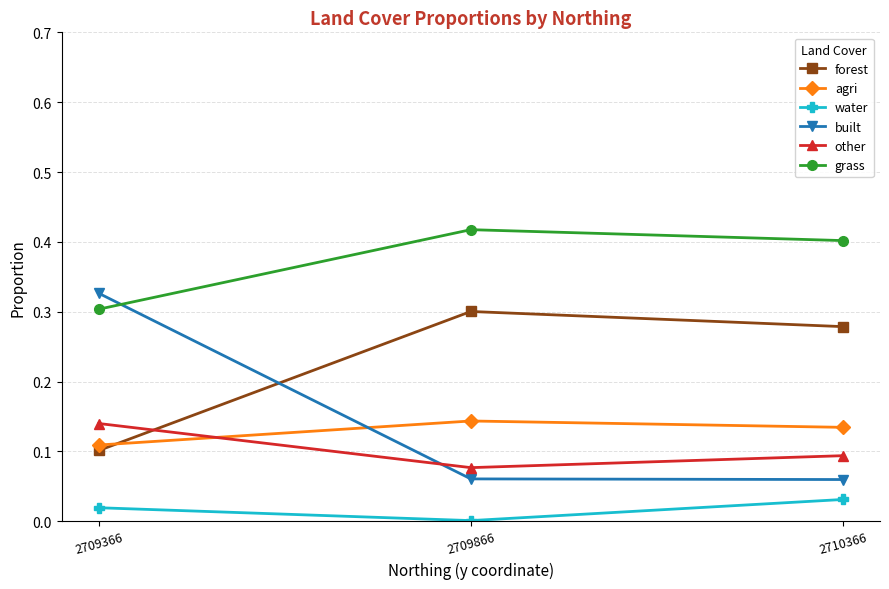

Is it true that other equals 0.1 at 2710366?

True